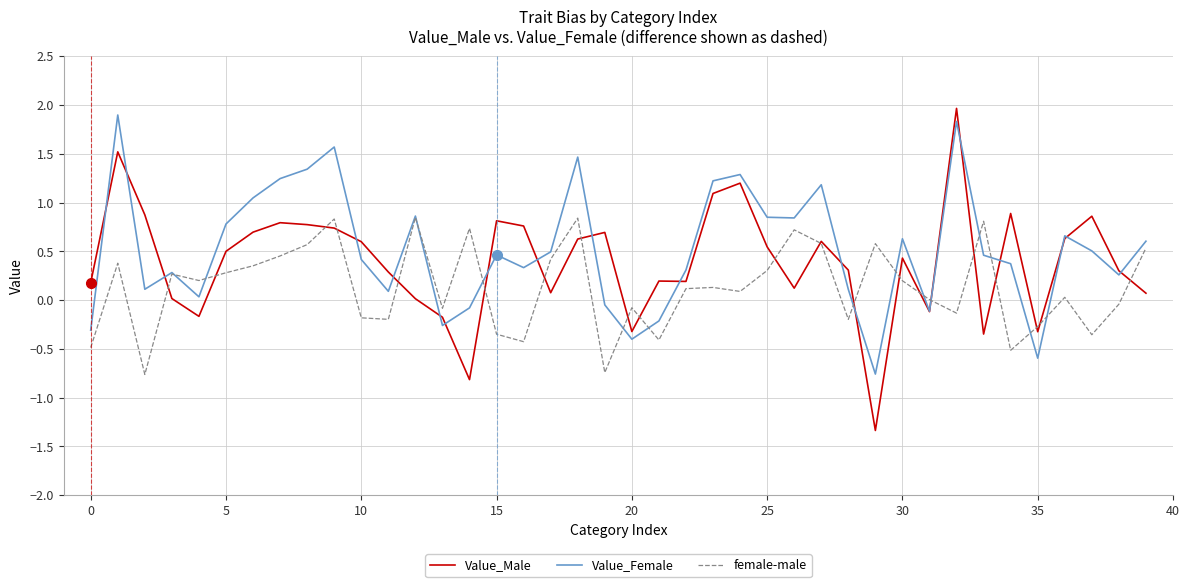

Which series has the widest spread of values?

Value_Male